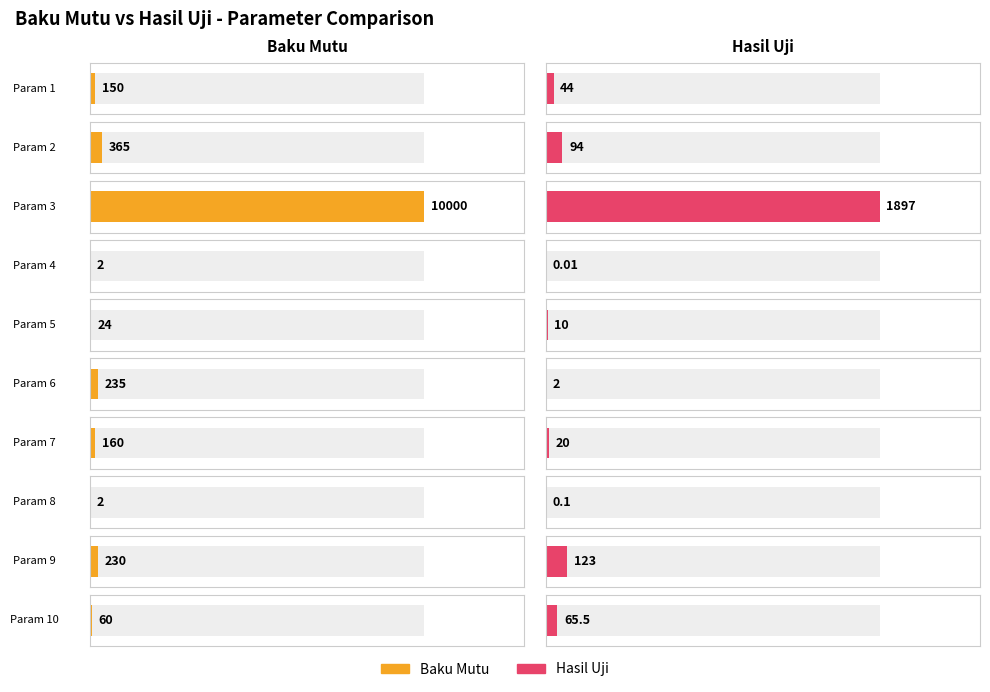

How many values in the baku_mutu series are below 160?

5